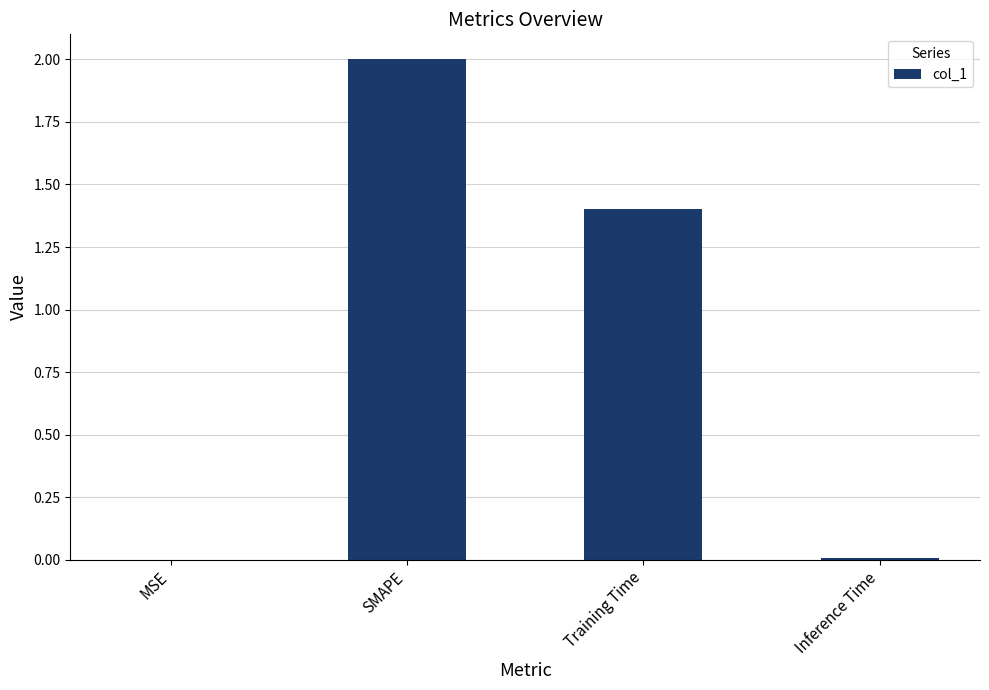

What is the change in value from SMAPE to Inference Time?

-2.0